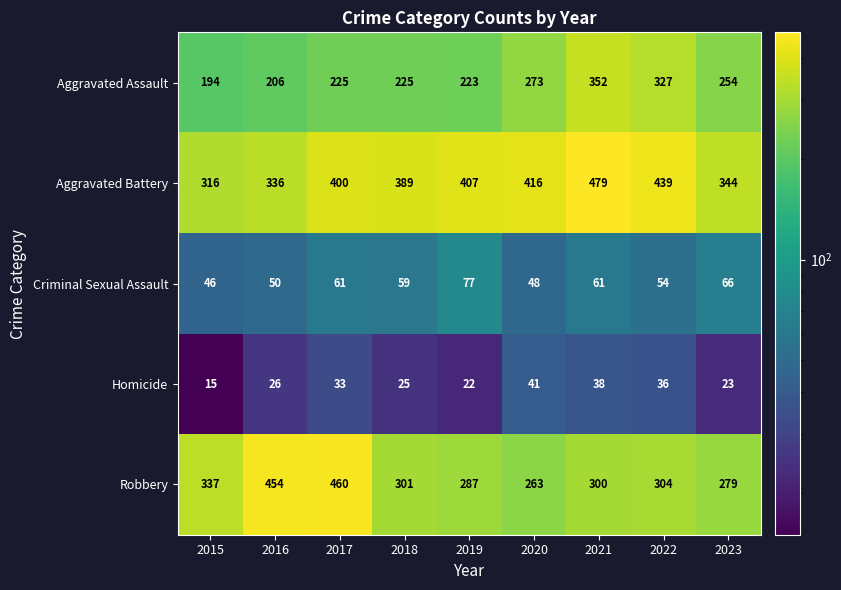

The value of Homicide at 2021 is 38. True or false?

True